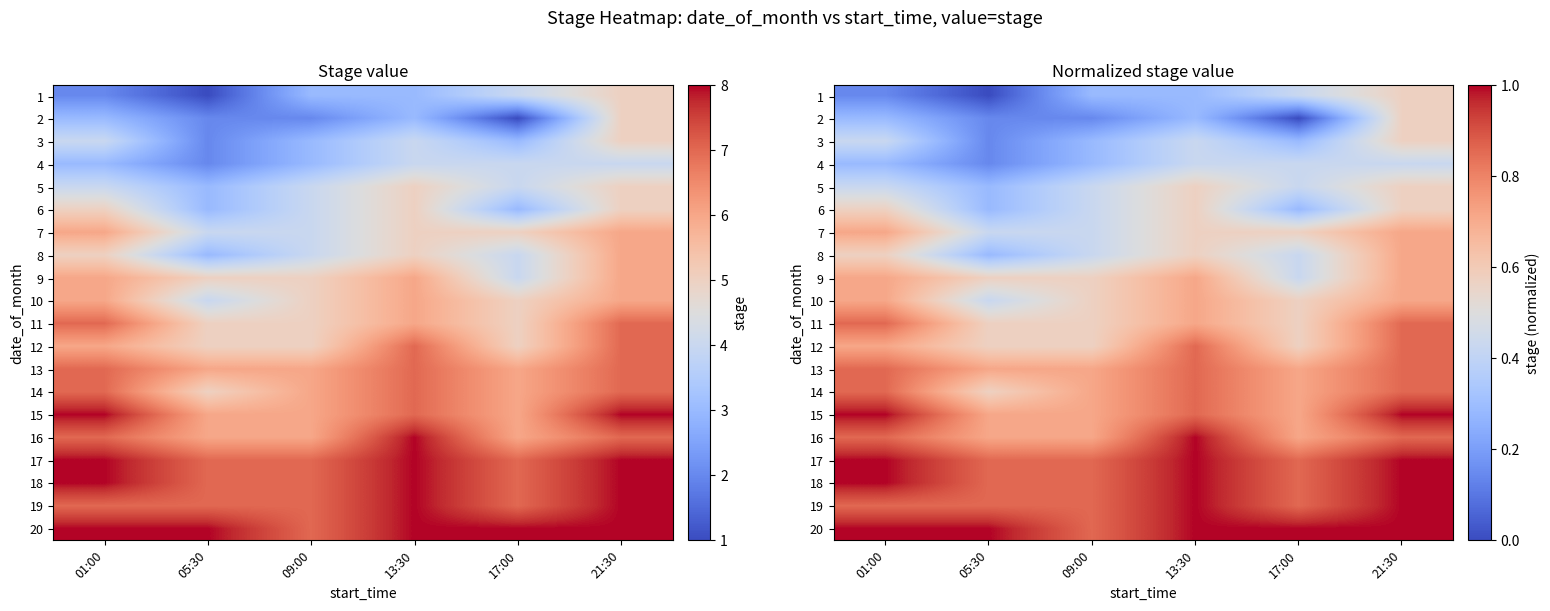

List the series in order of their peak value, highest first.

15, 16, 17, 18, 19, 20, 11, 12, 13, 14, 7, 8, 9, 10, 1, 2, 3, 5, 6, 4